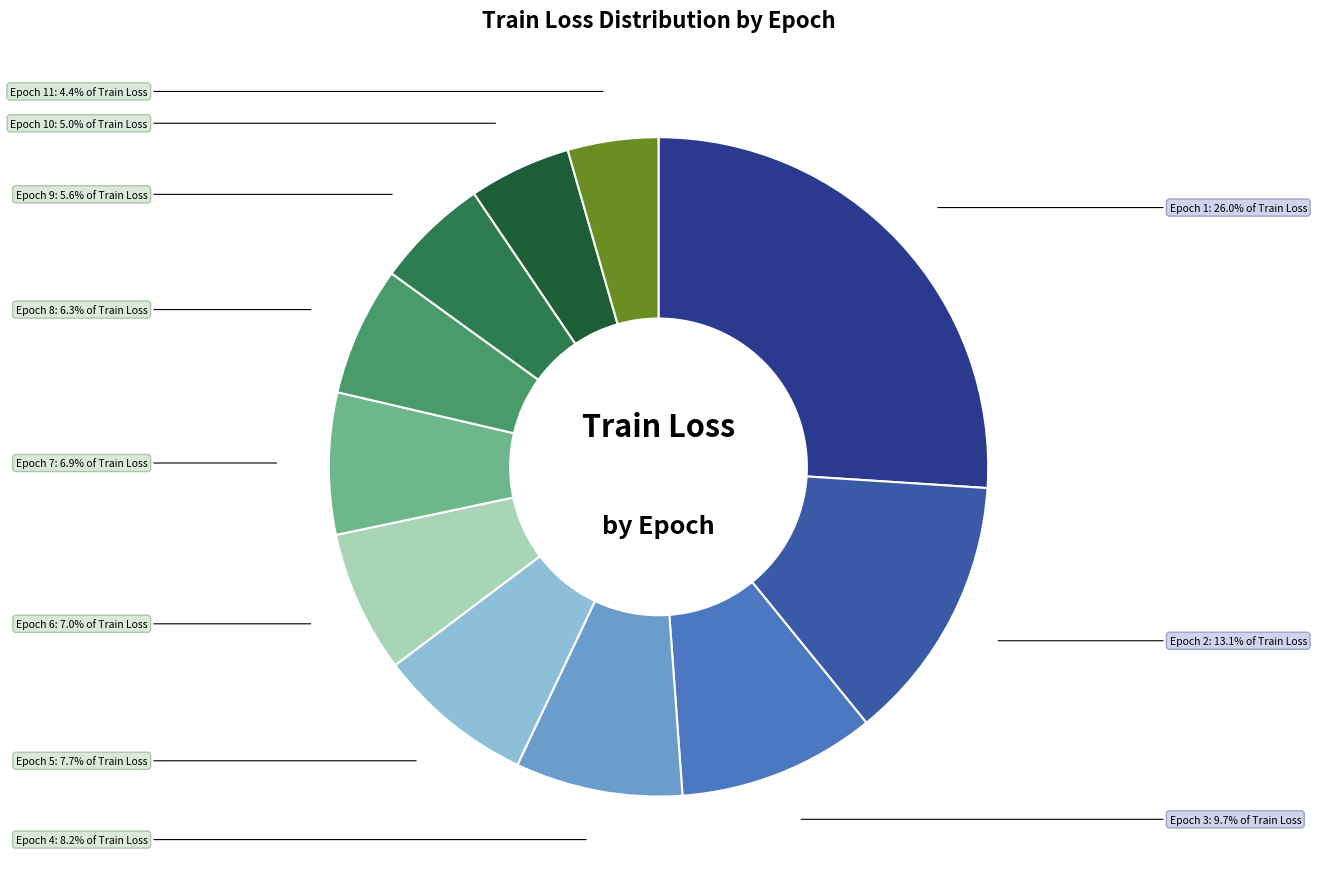

Is there any slice that represents more than half of the pie?

No